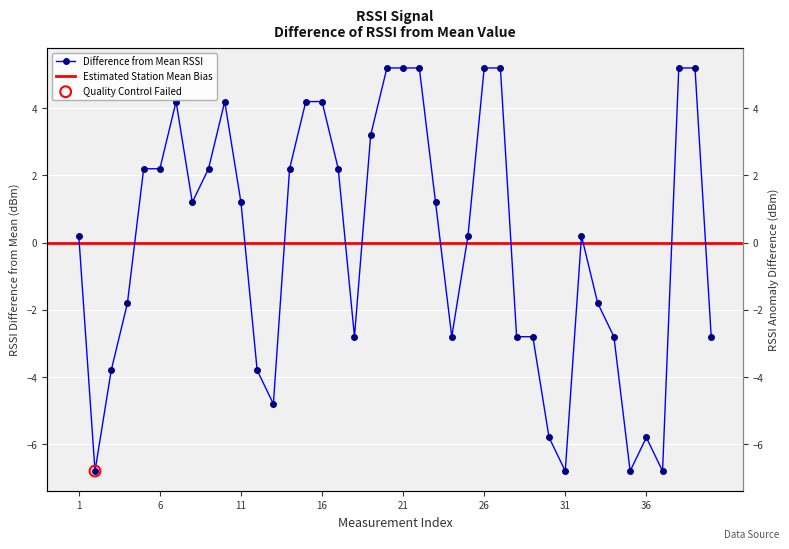

What is the ratio of the value at 17 to the value at 27?

0.4